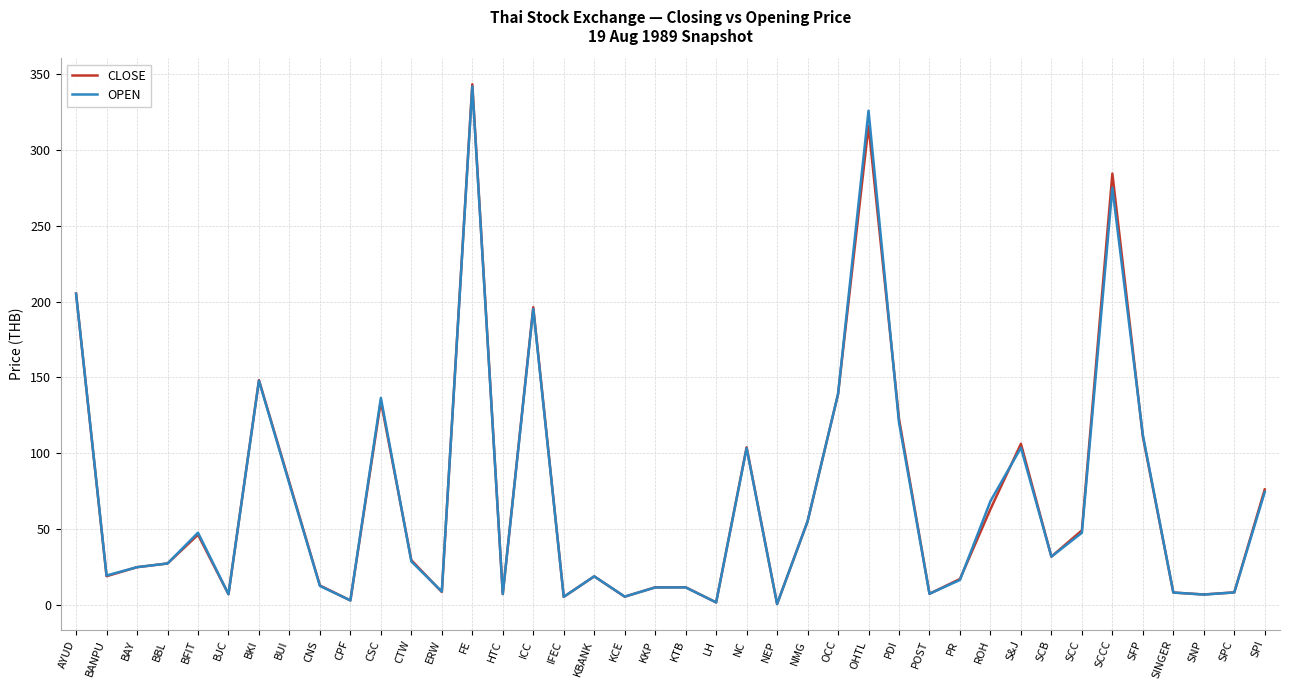

What is the total value across all series at SNP?

13.5